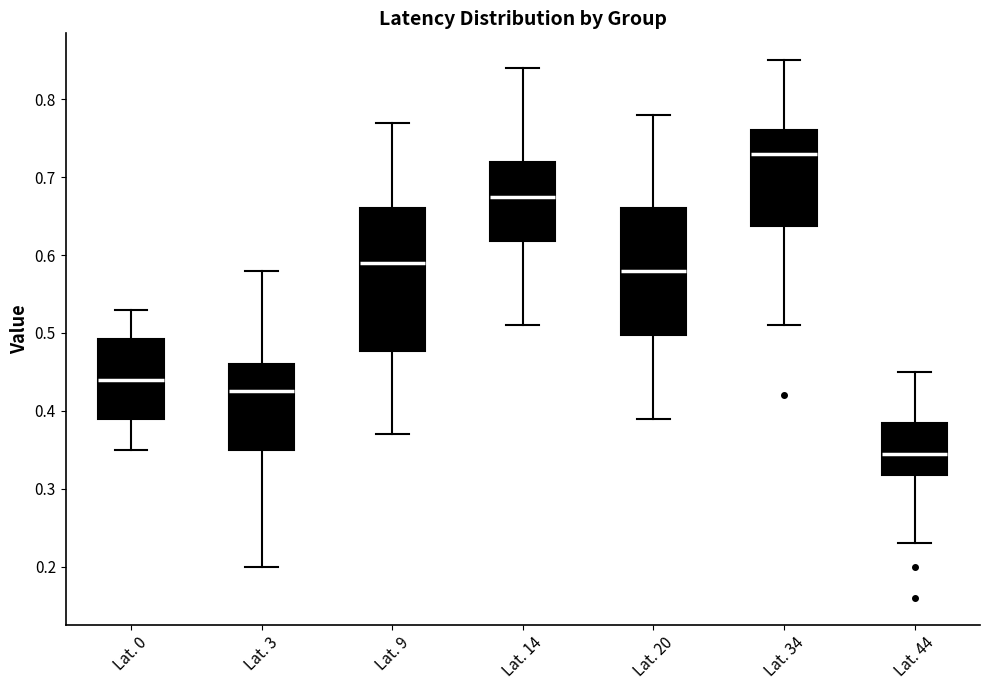

Which box is the tallest, from its lower edge to its upper edge?

Lat. 9